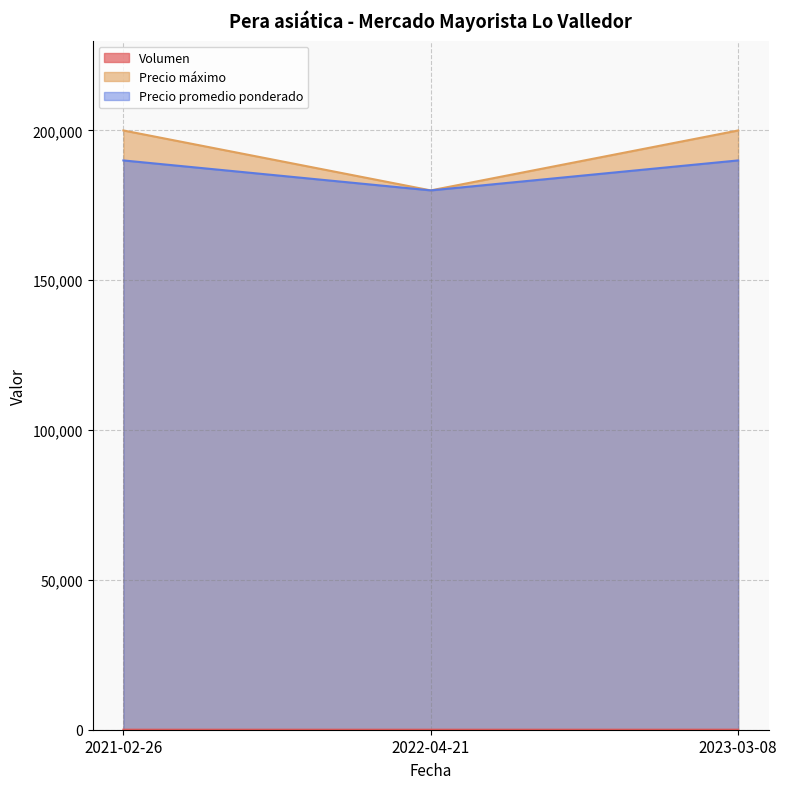

At which label does Precio promedio ponderado reach its minimum?

2022-04-21